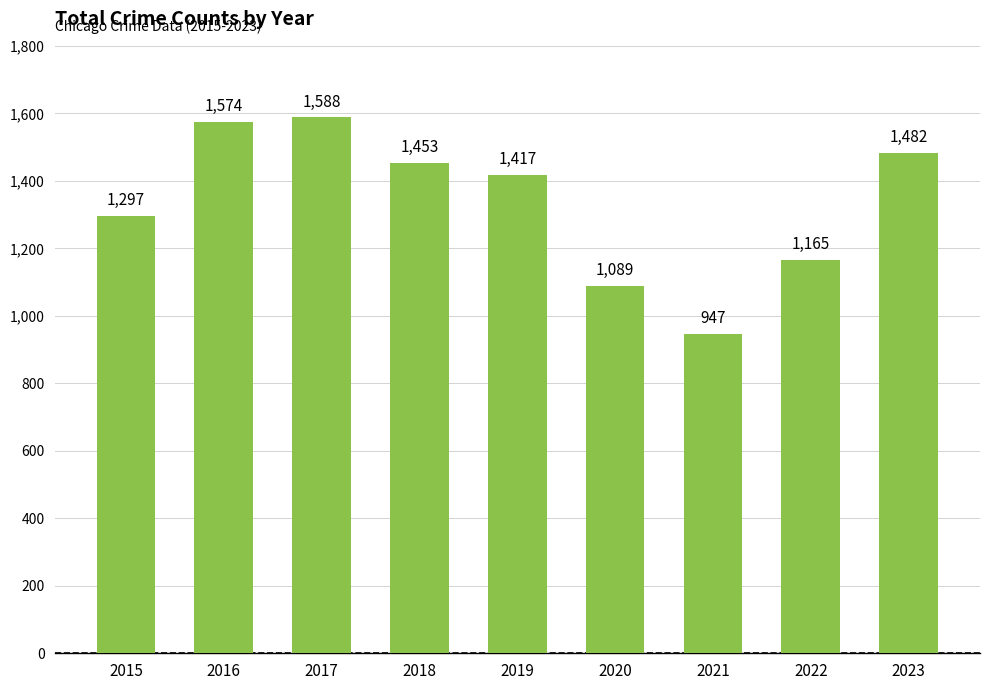

List the labels in order of value, smallest first.

2021, 2020, 2022, 2015, 2019, 2018, 2023, 2016, 2017